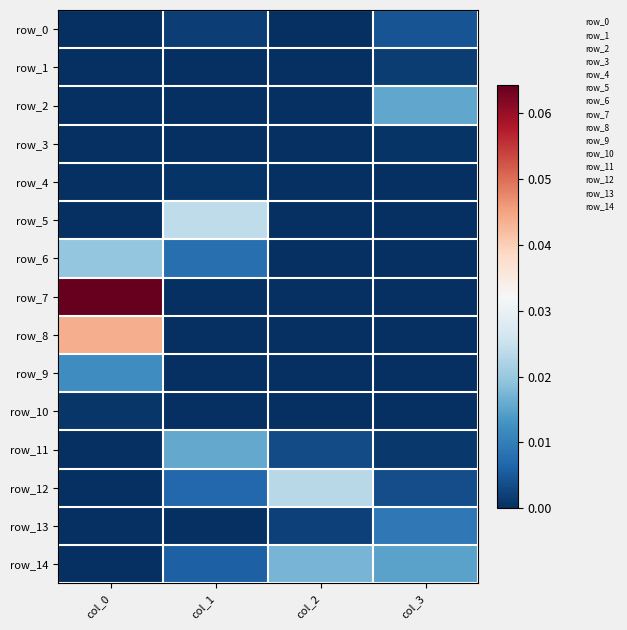

How many positive values does the row_11 series have?

3